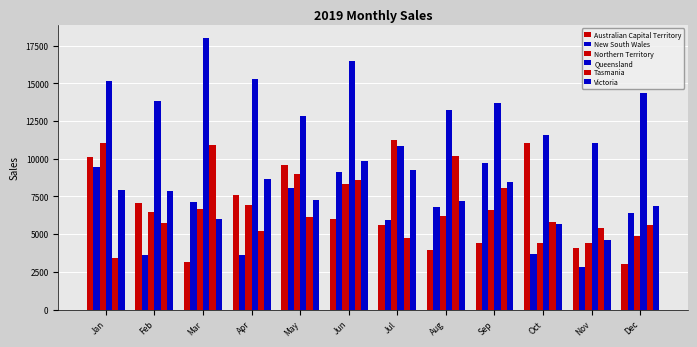

Count the number of categories in the chart.

12